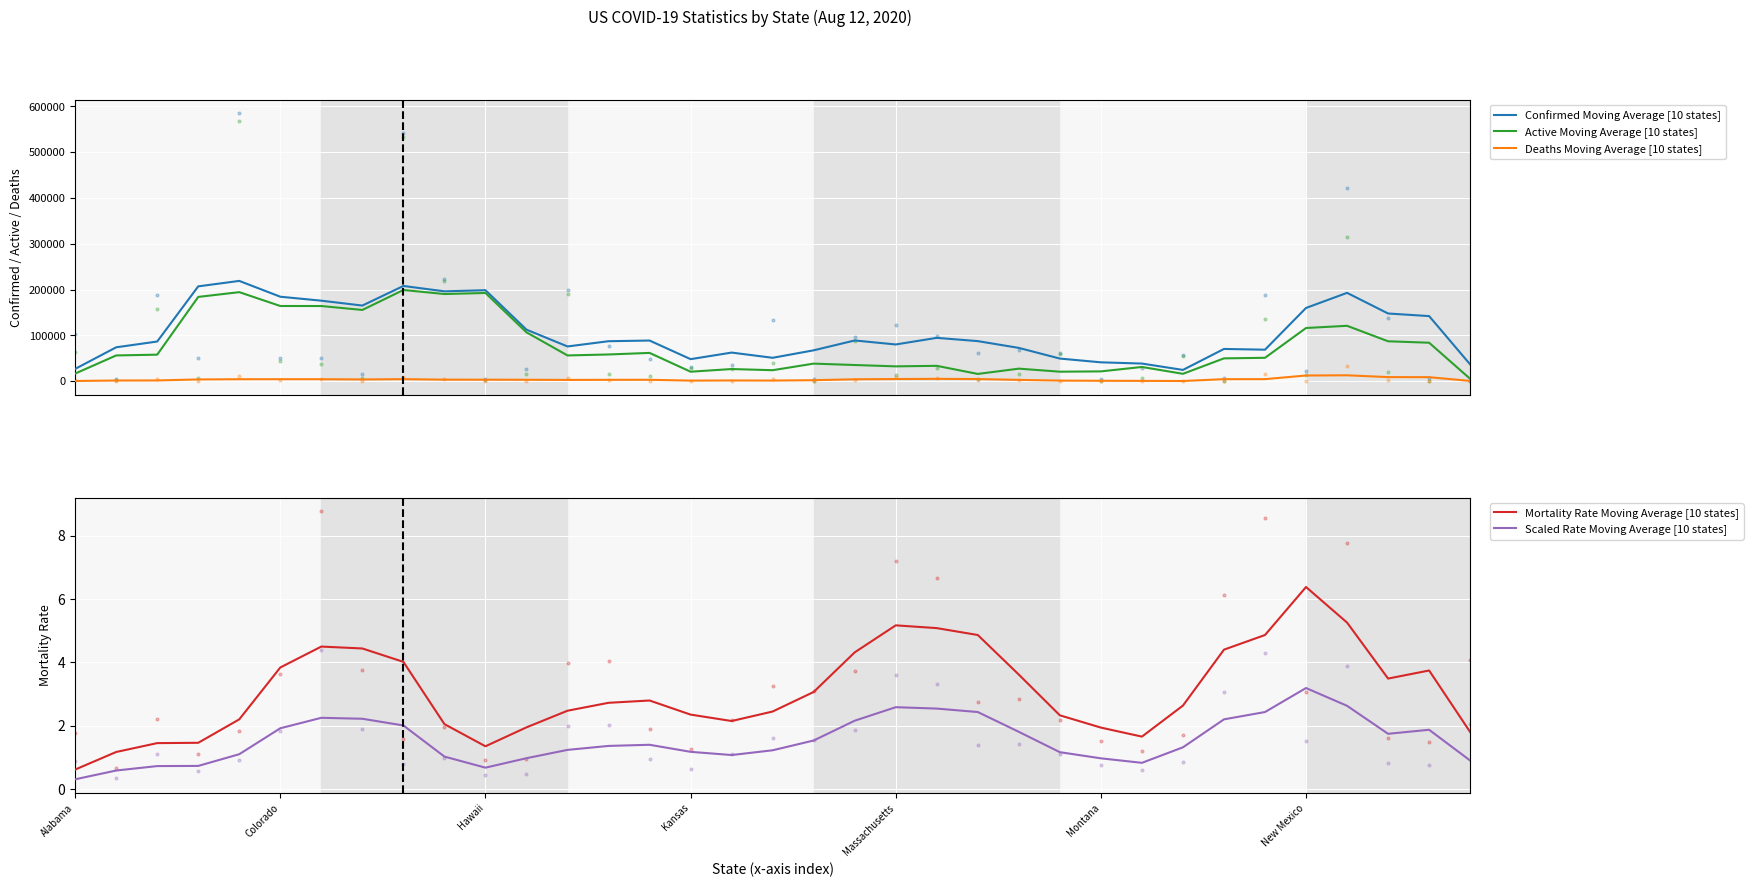

What is the maximum value for Confirmed Moving Average [10 states]?

218976.0